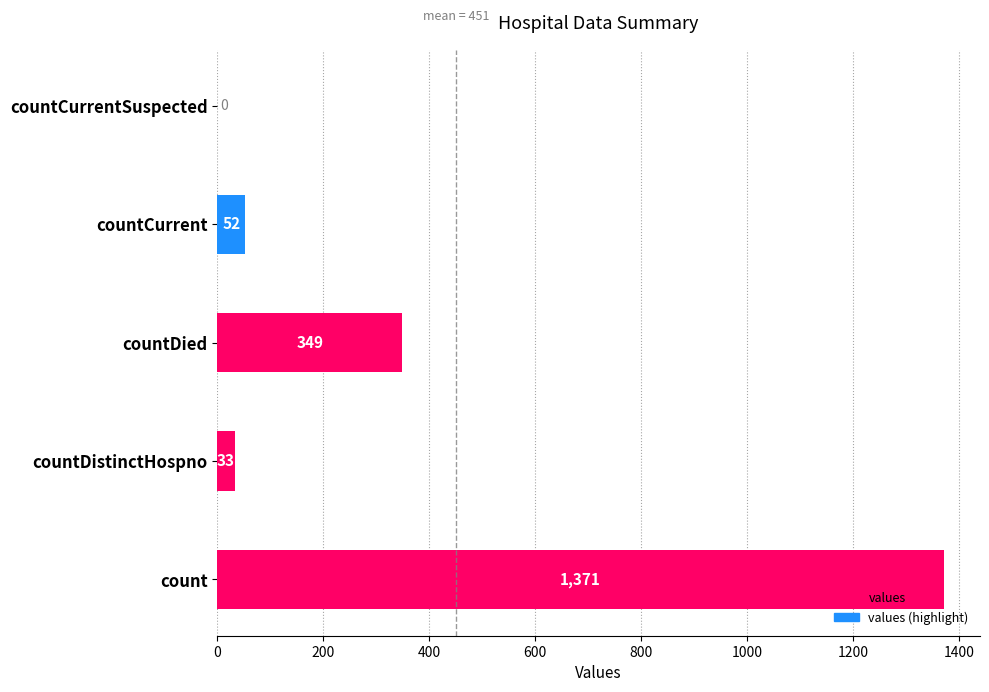

Which label corresponds to the largest value in the chart?

count